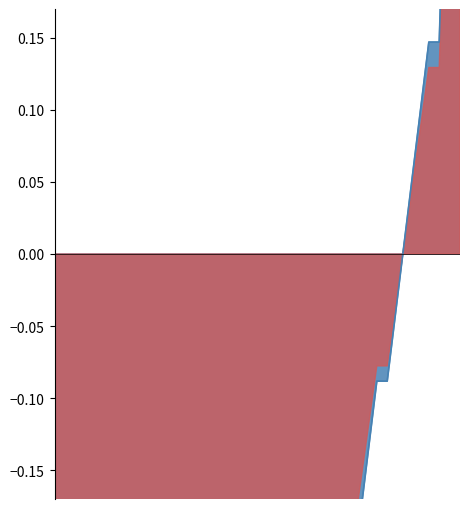

Reading right to left, transcribe all the data shown in this chart.

0.5	0.4	0.1	0.1	0.1	0.0	-0.0	-0.1	-0.1	-0.1	-0.2	-0.2	-0.2	-0.3	-0.3	-0.3	-0.3	-0.3	-0.3	-0.3	-0.3	-0.3	-0.3	-0.3	-0.3	-0.4	-0.4	-0.4	-0.4	-0.4	-0.4	-0.4	-0.4	-0.4	-0.4	-0.4	-0.4	-0.4	-0.4	-0.5